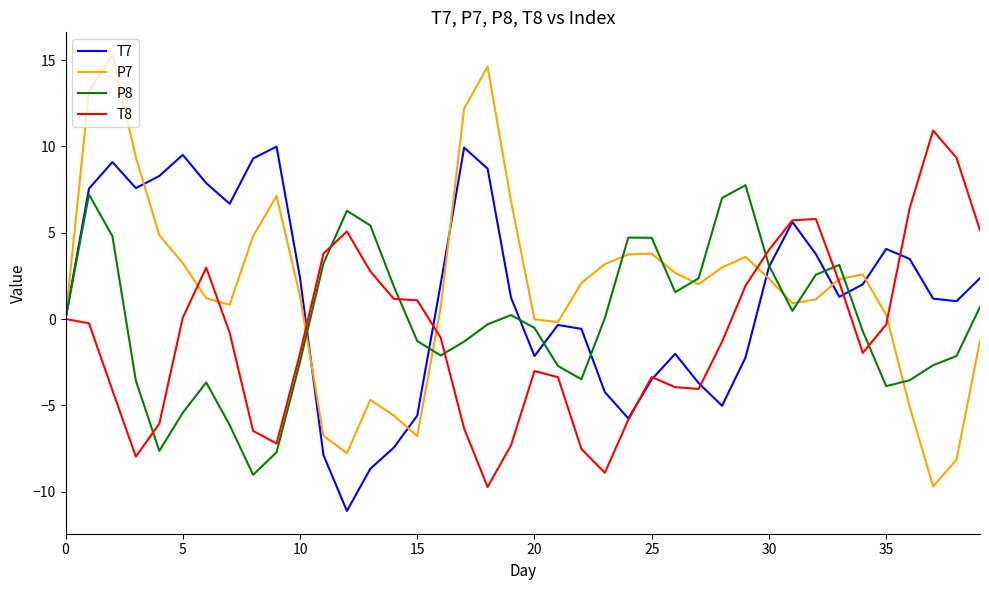

Which series has the widest spread of values?

P7